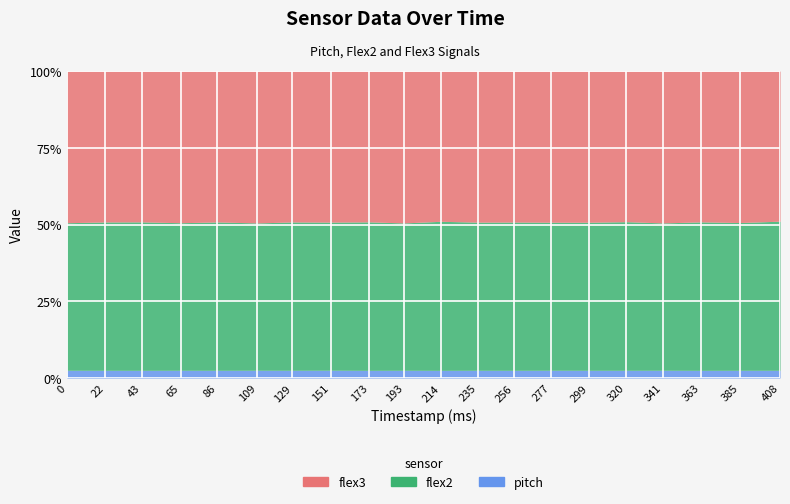

Is the value of flex3 at 129 greater than the value of flex2 at 408?

Yes